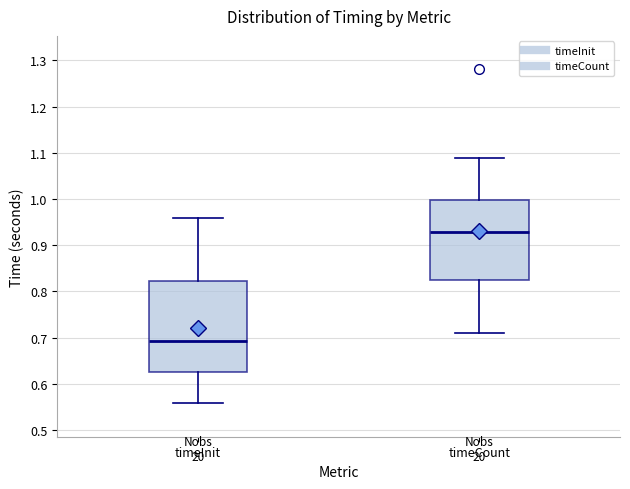

Where does the upper whisker of the box for timeInit end on the y-axis? The values are not printed on the chart, so give them approximately, as read against the axis.

0.96